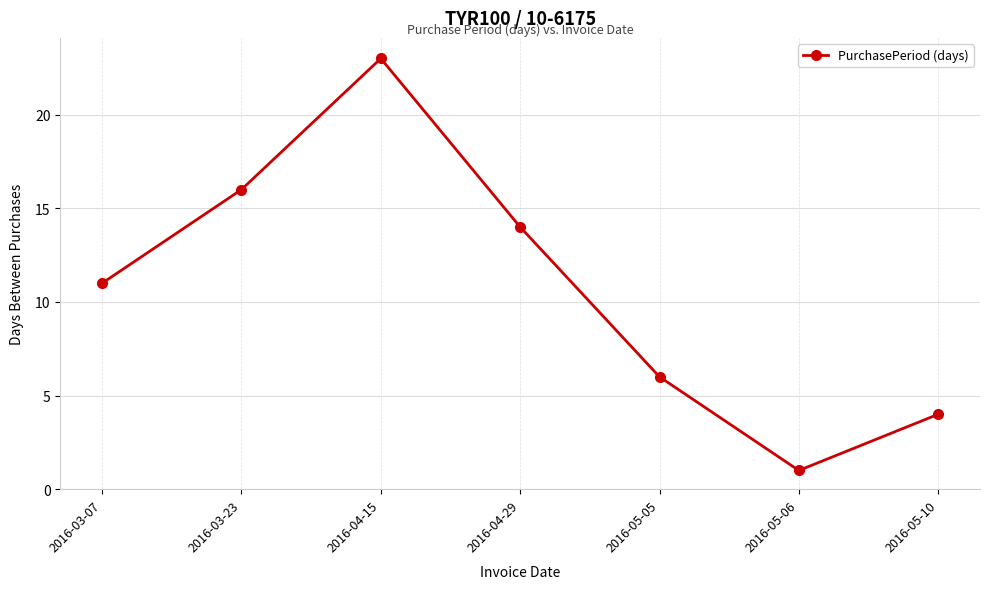

What value does the data have at 2016-04-29, to the nearest 5?

15